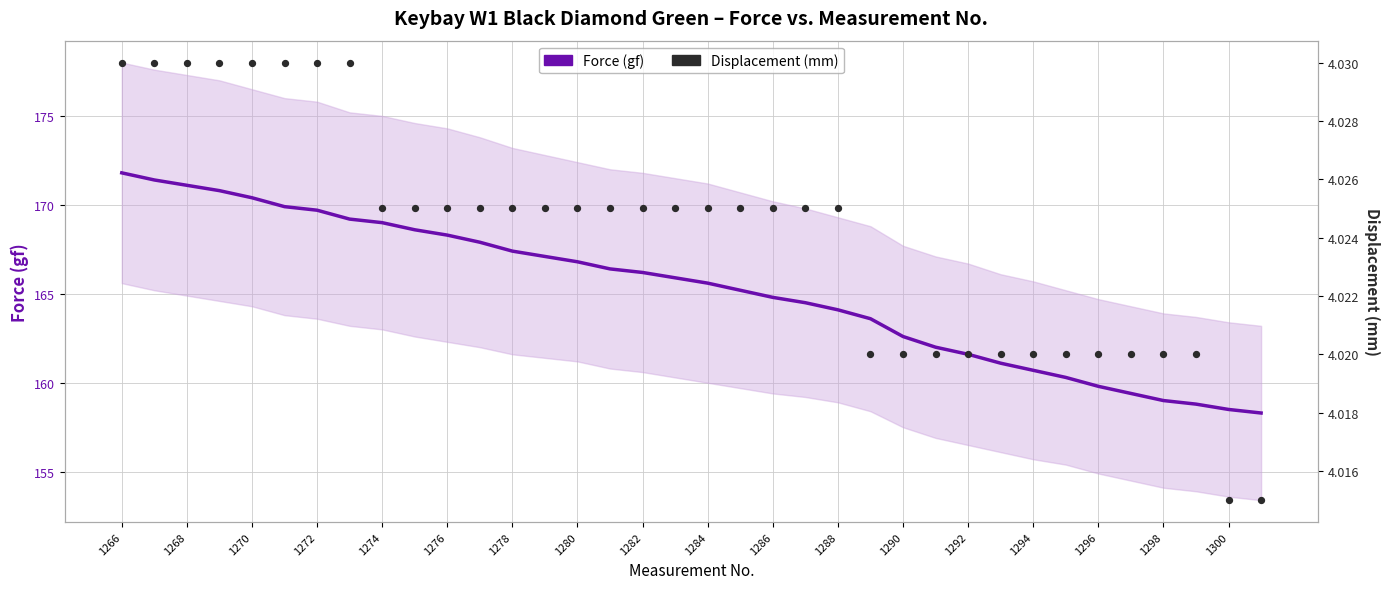

At which category is the sum across all series the highest?

1266